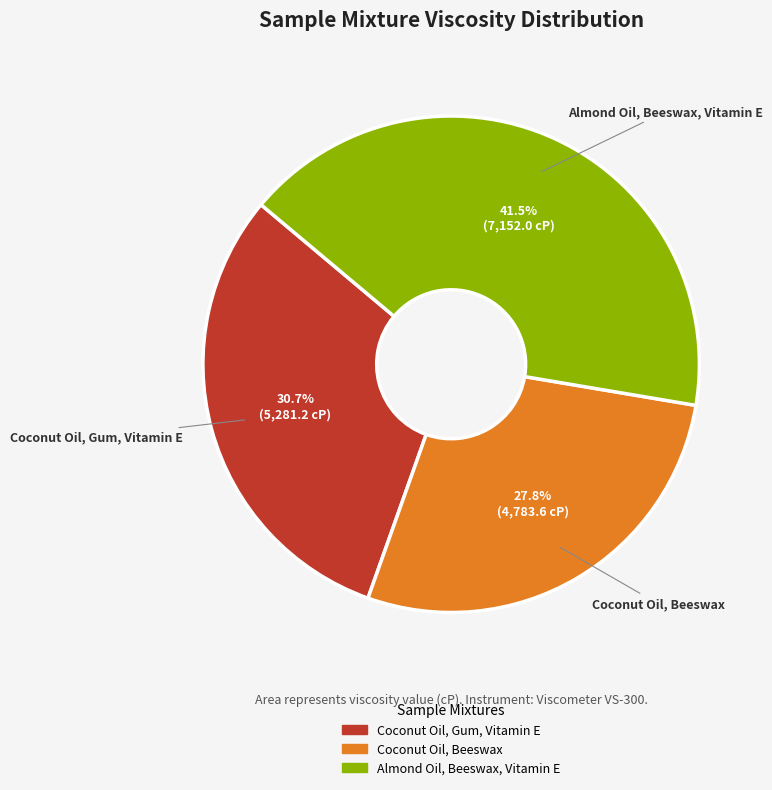

Approximately how many times larger is the value at Almond Oil, Beeswax, Vitamin E compared to Coconut Oil, Beeswax?

1.5